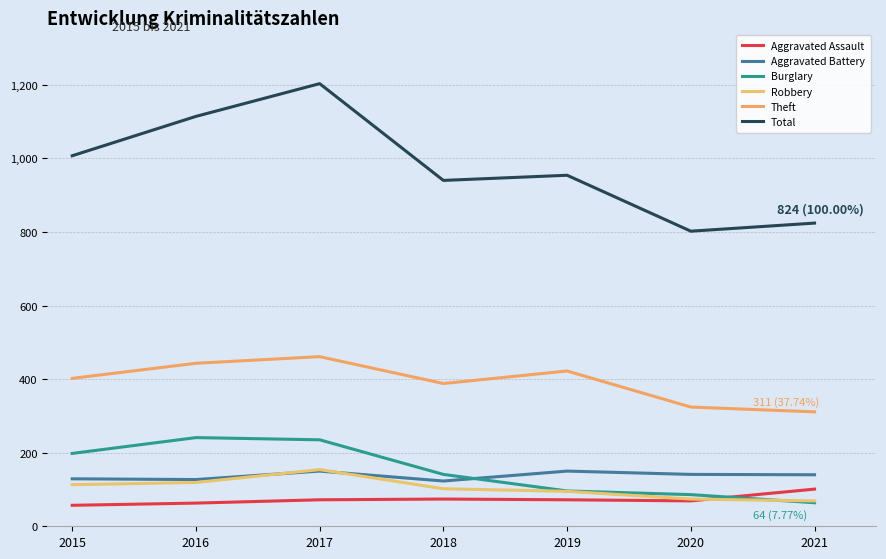

What is the approximate value of Robbery at 2019, to the nearest 5?

95